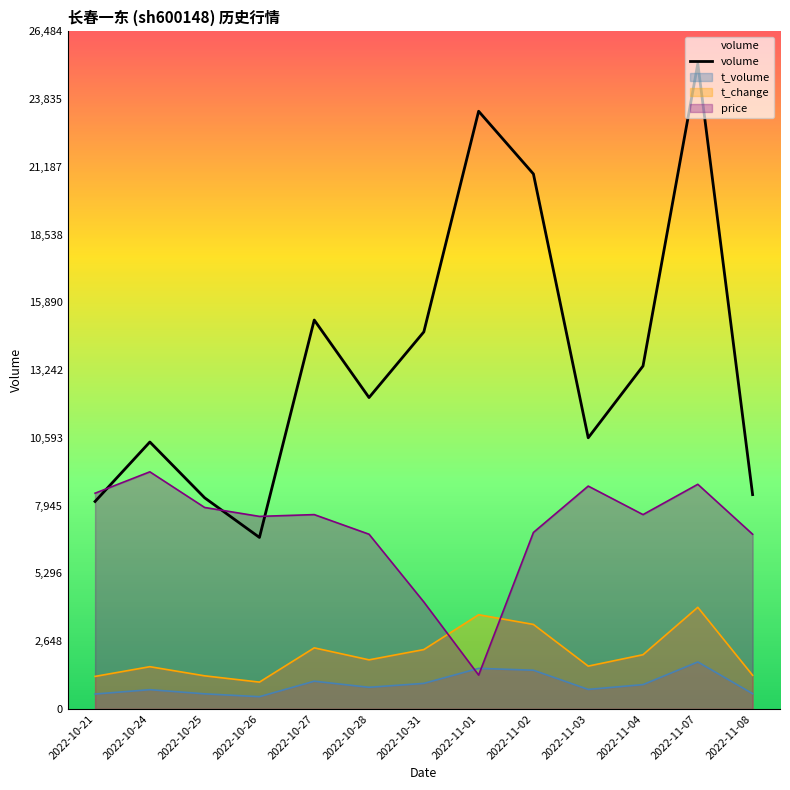

True or false: the data shows 7985 at 2022-11-07.

False